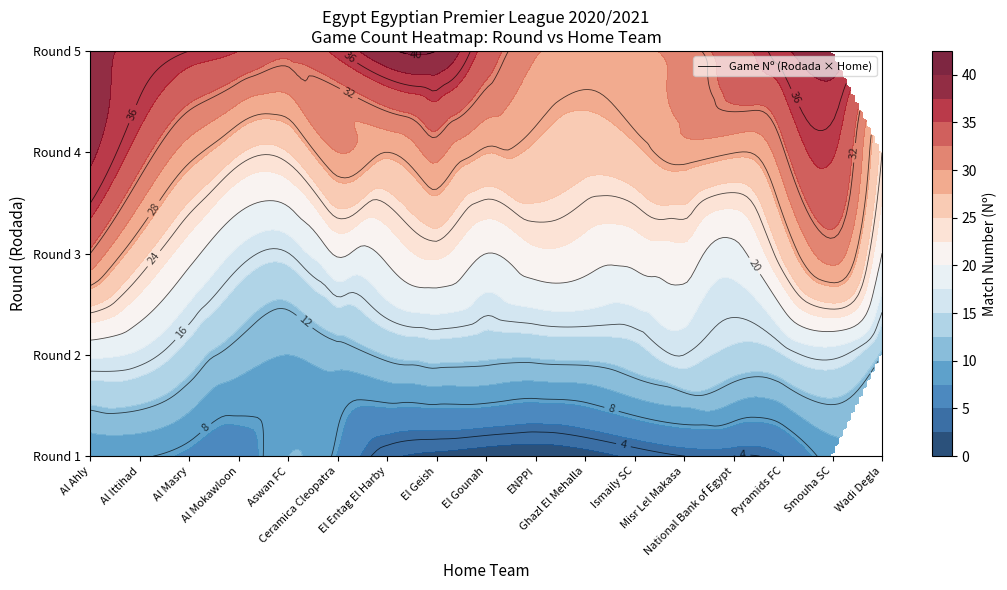

Is the value of 5 at El Geish greater than the value of 4 at Al Masry?

Yes